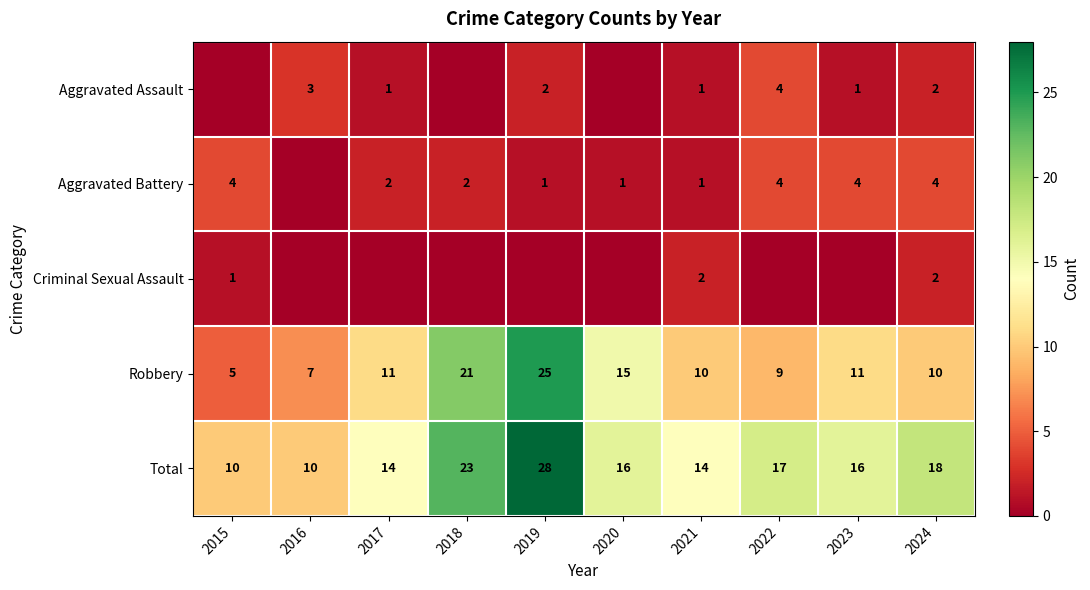

Is the value of Robbery at 2017 greater than the value of Total at 2022?

No